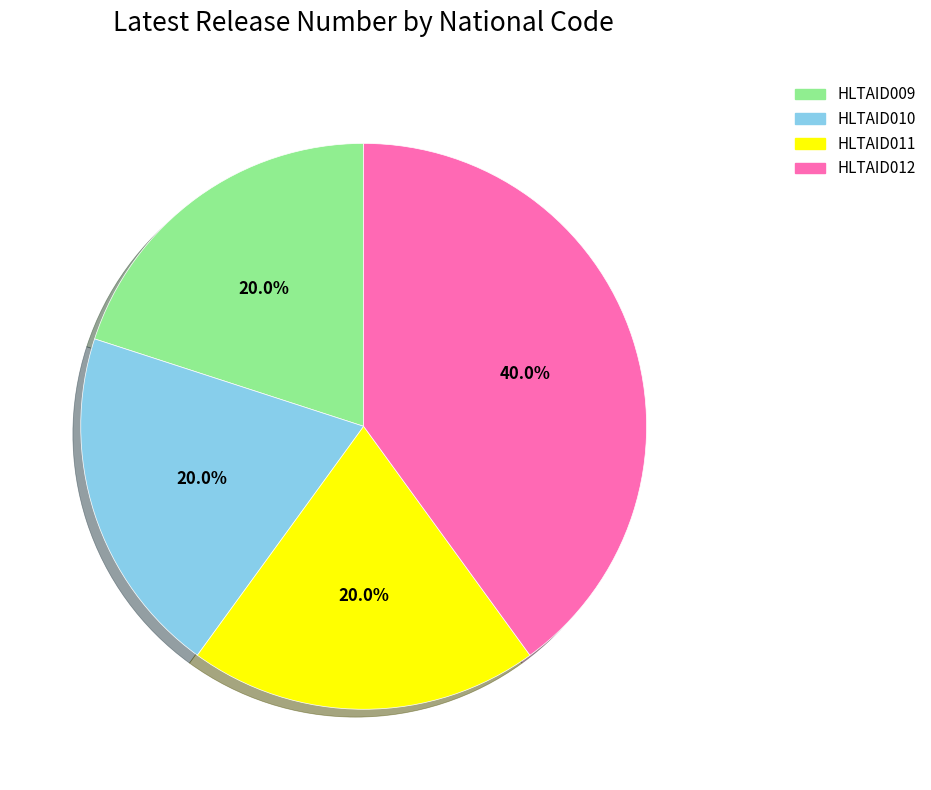

What is the largest slice in the pie chart?

HLTAID012